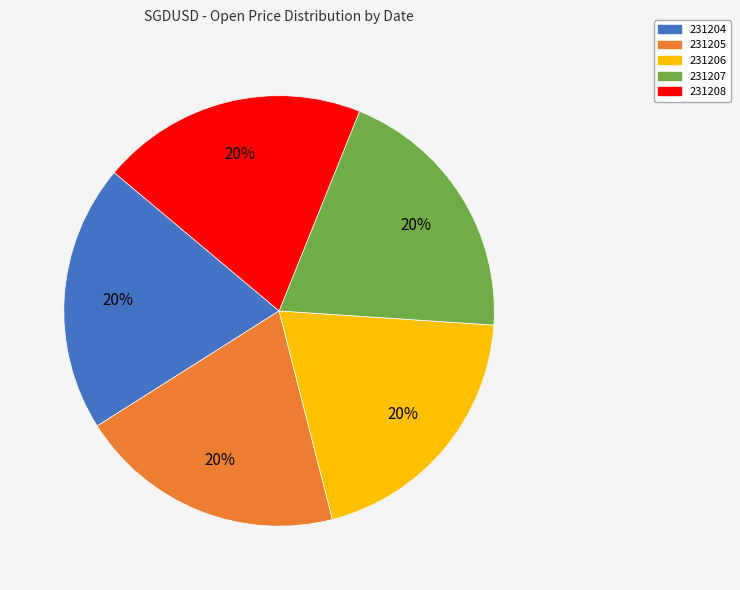

Combined, do 231205 and 231207 account for over 50%?

No